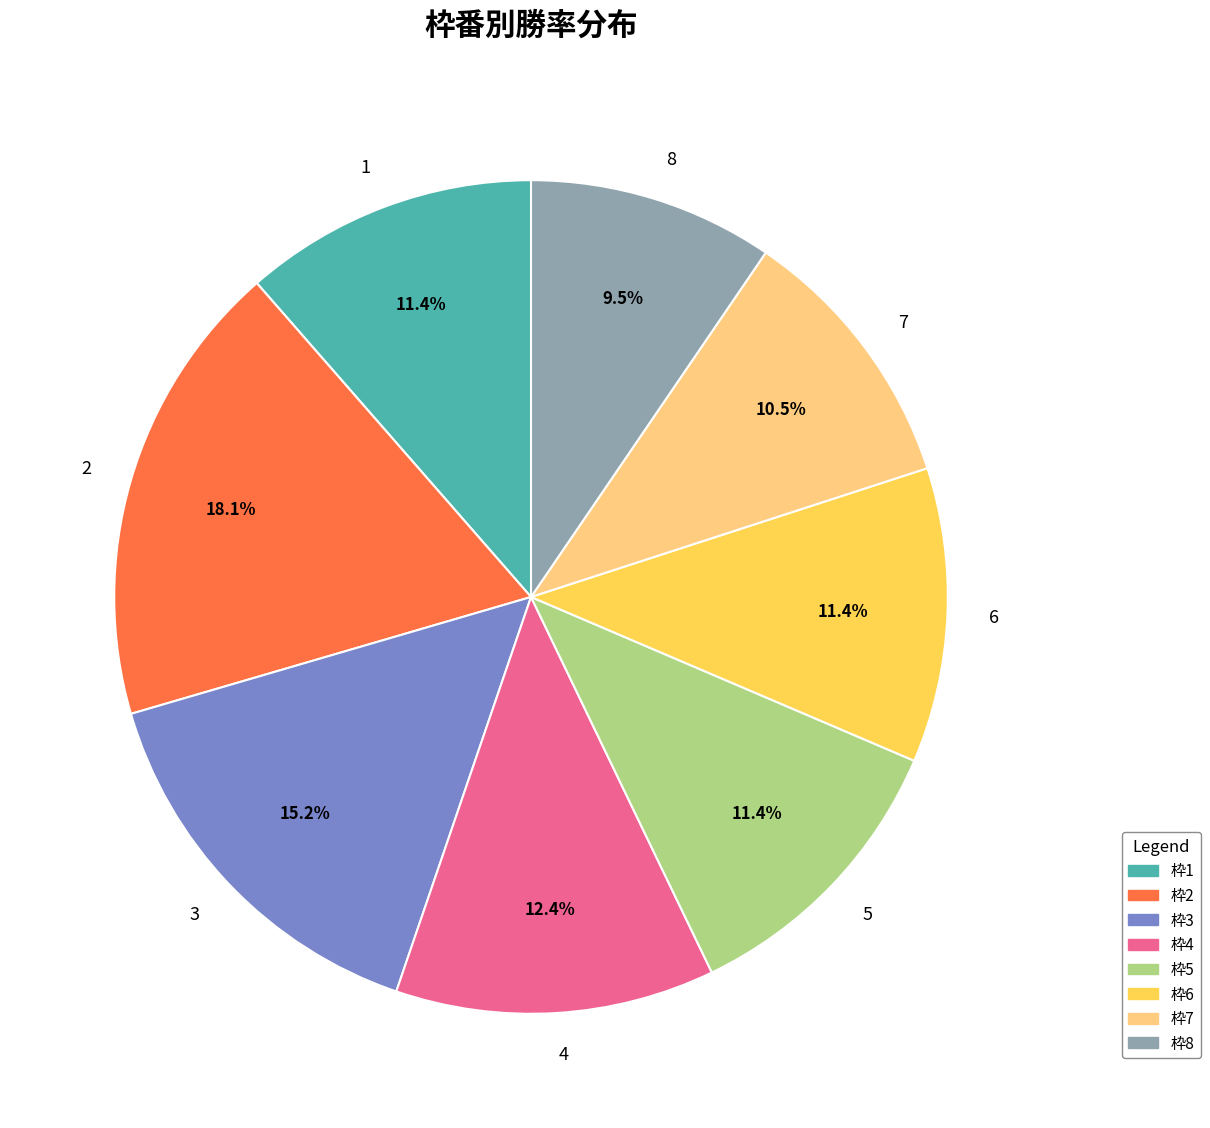

What is the smallest slice in the pie chart?

8